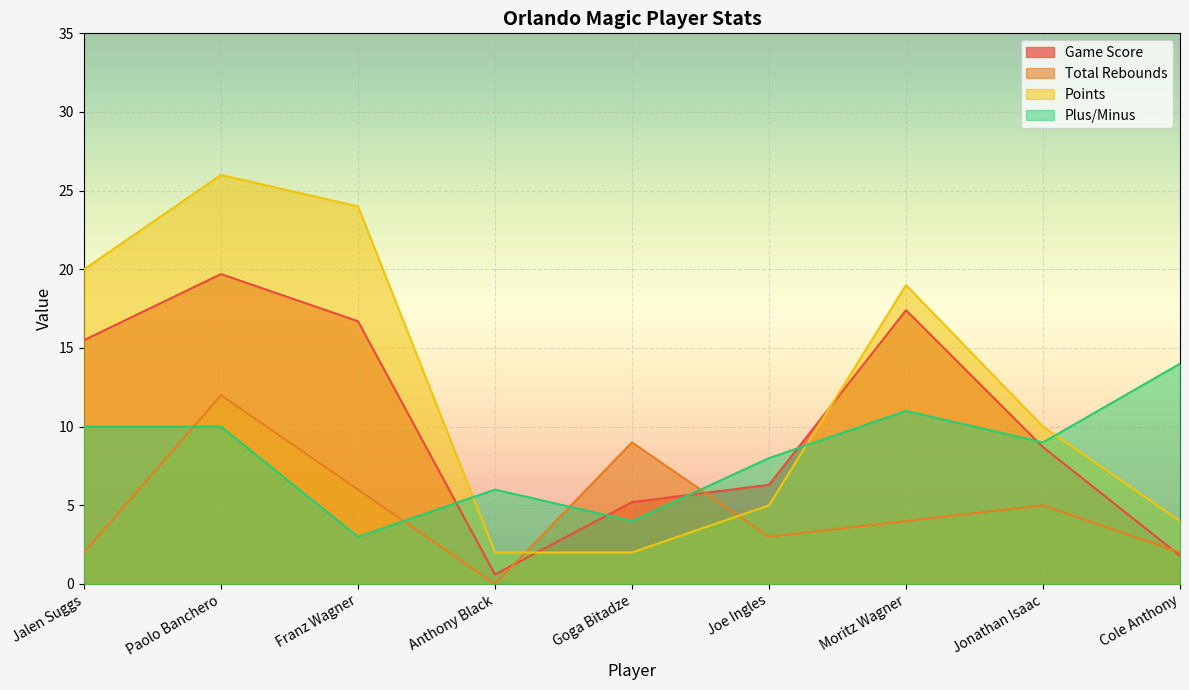

The Plus/Minus series shows 3.0 at Franz Wagner. True or false?

True